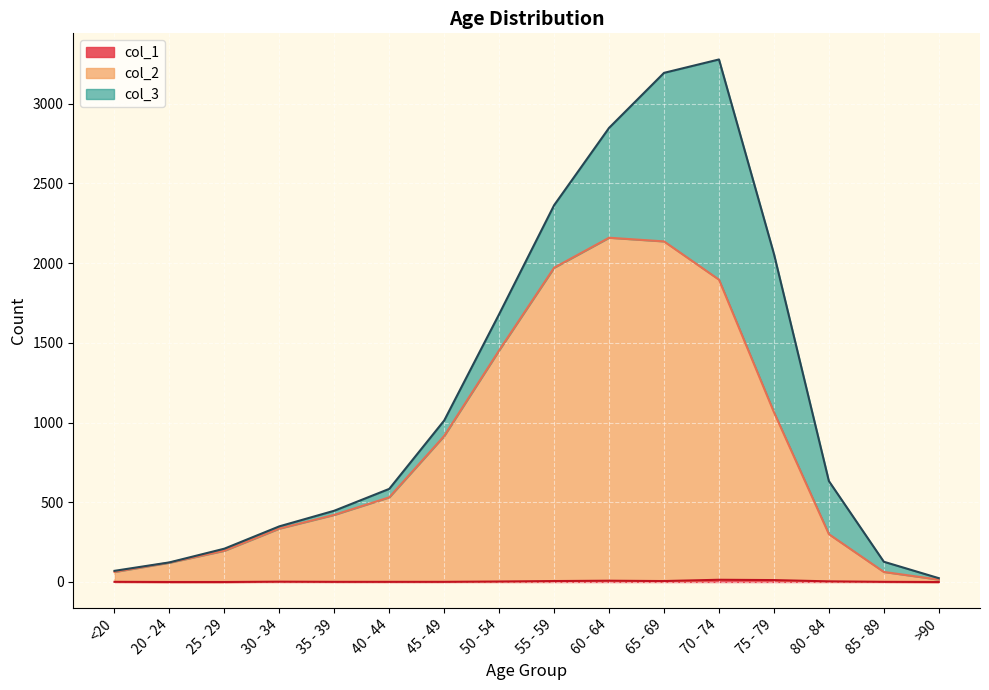

What is the difference between the second highest and minimum values in the col_2 series?

2121